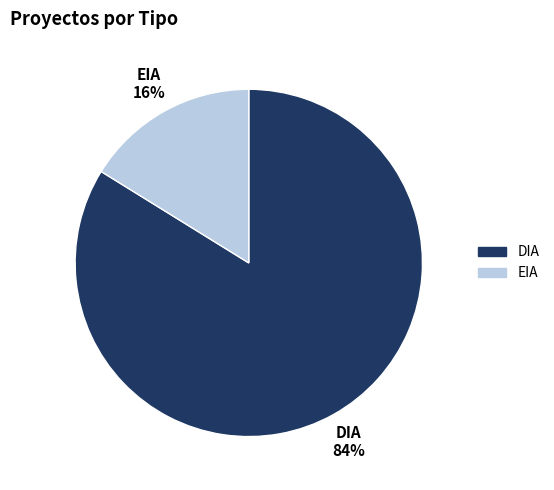

To the nearest percent, what is the combined percentage of DIA and EIA?

100%